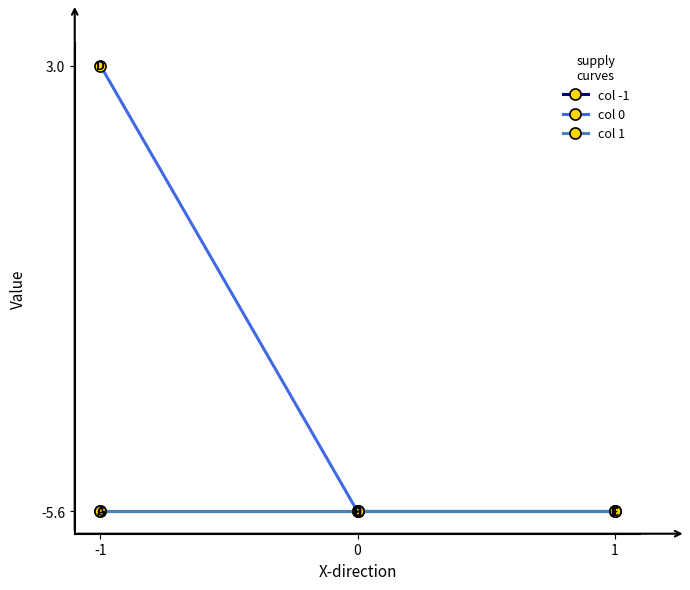

What is the value of the col 1 point at the 3rd from the left?

-5.6